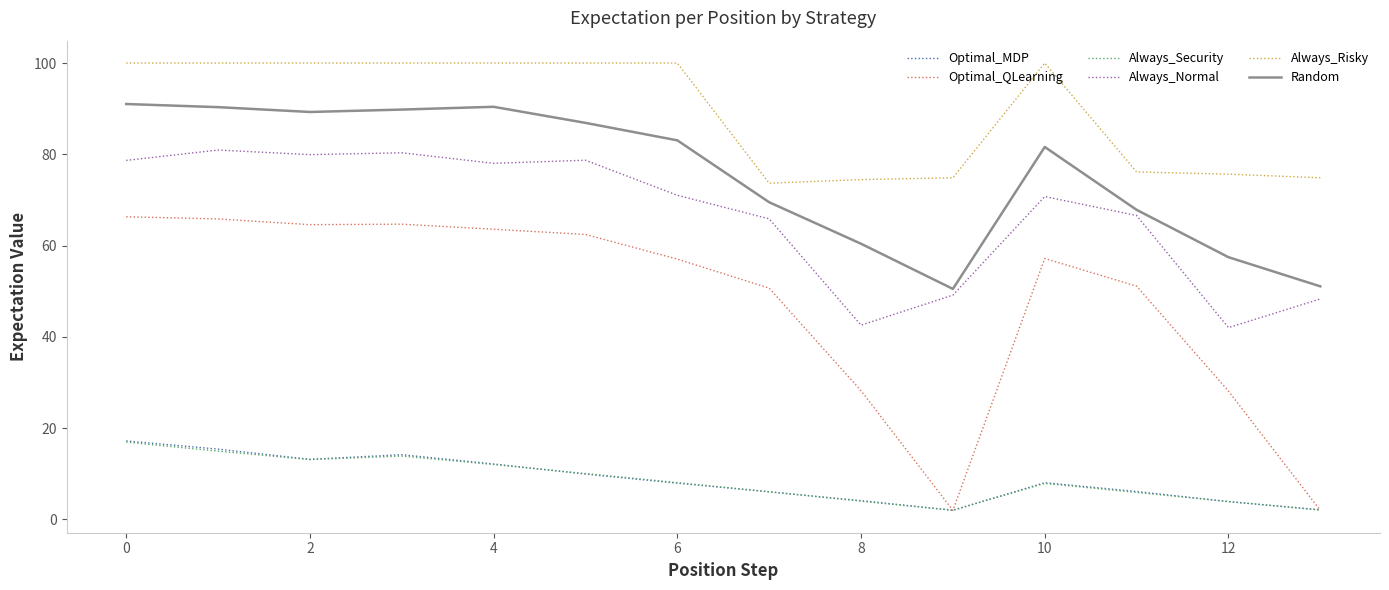

True or false: Random and Optimal_MDP intersect in this chart.

False